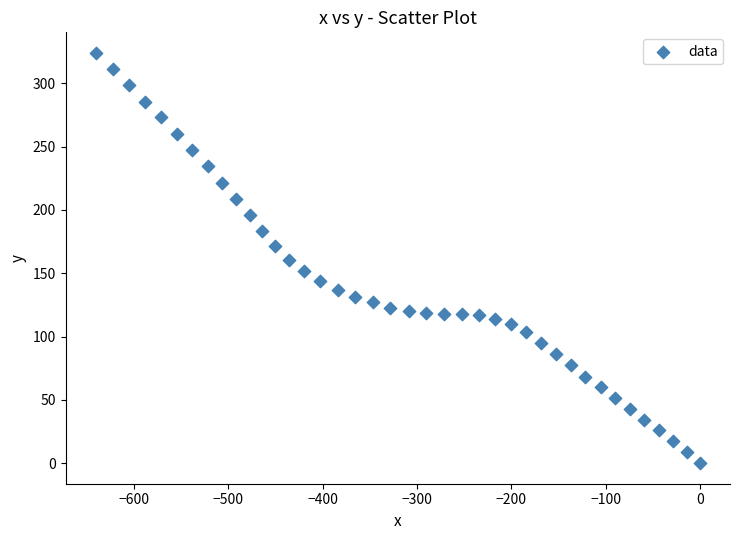

What is the range of X values (max minus min)?

640.8